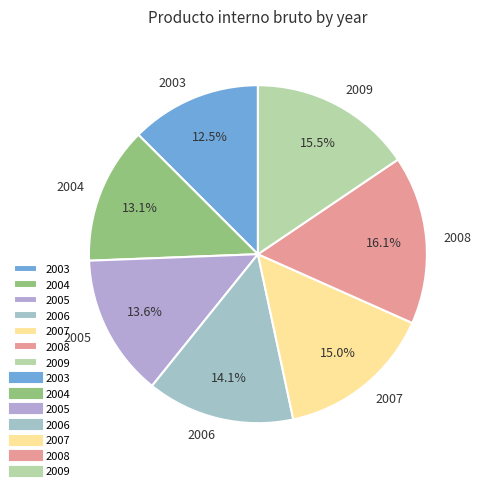

Does 2005 account for over 50% of the chart?

No